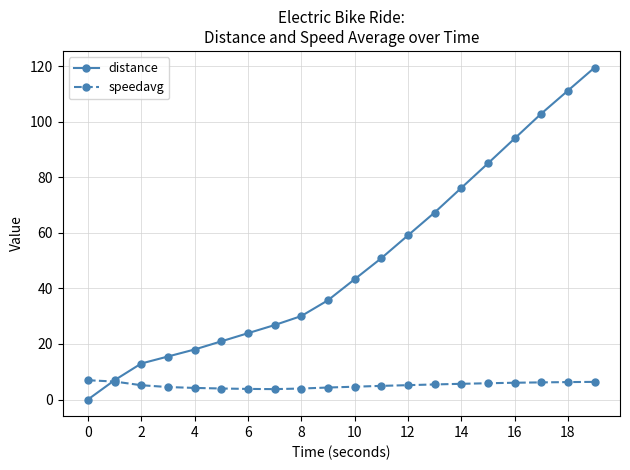

What is the value of the speedavg point at the 13th from the left?

5.2